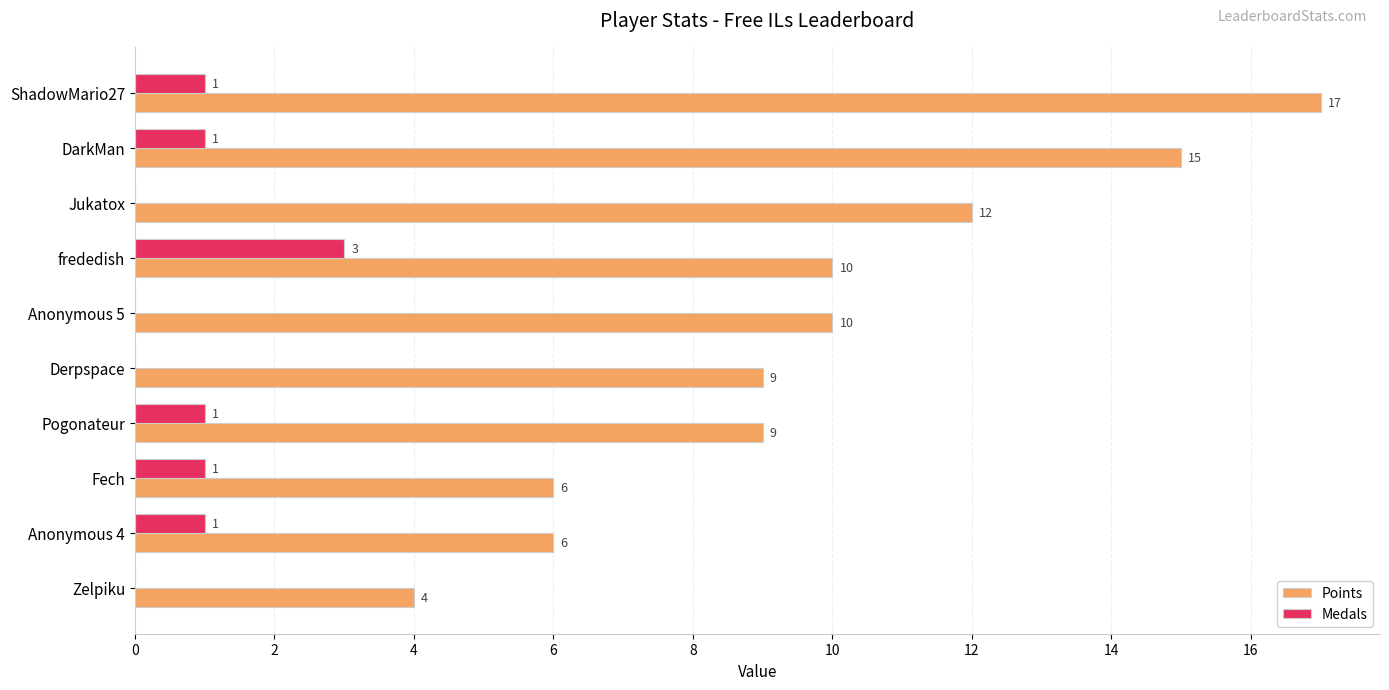

What is the approximate value of Points at DarkMan, to the nearest 10?

20